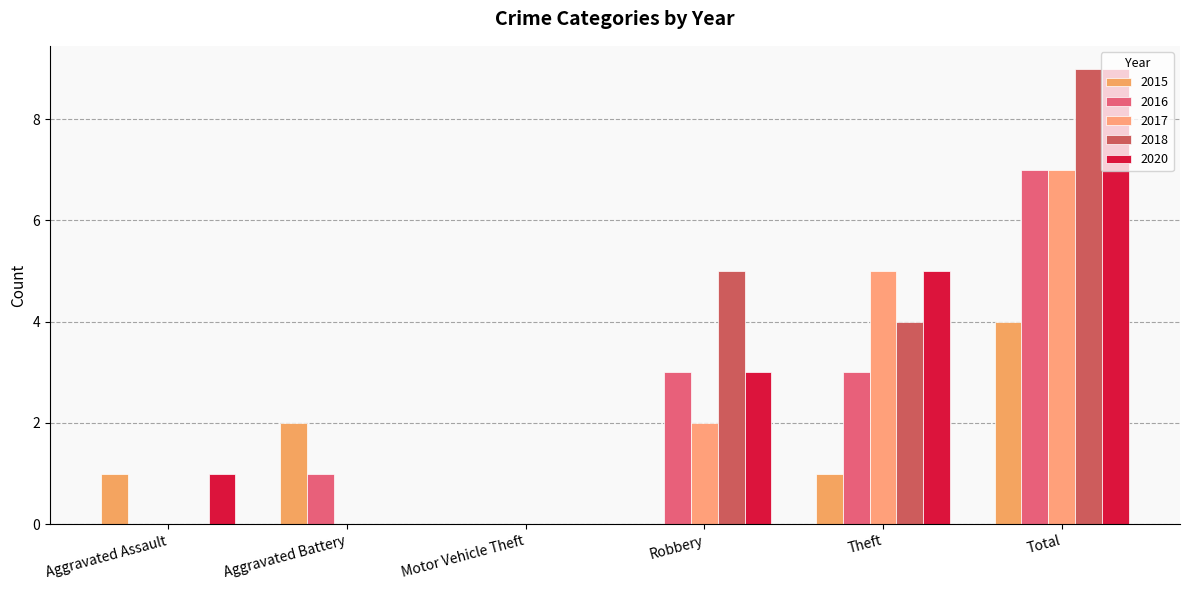

Count the number of data series in this chart.

5